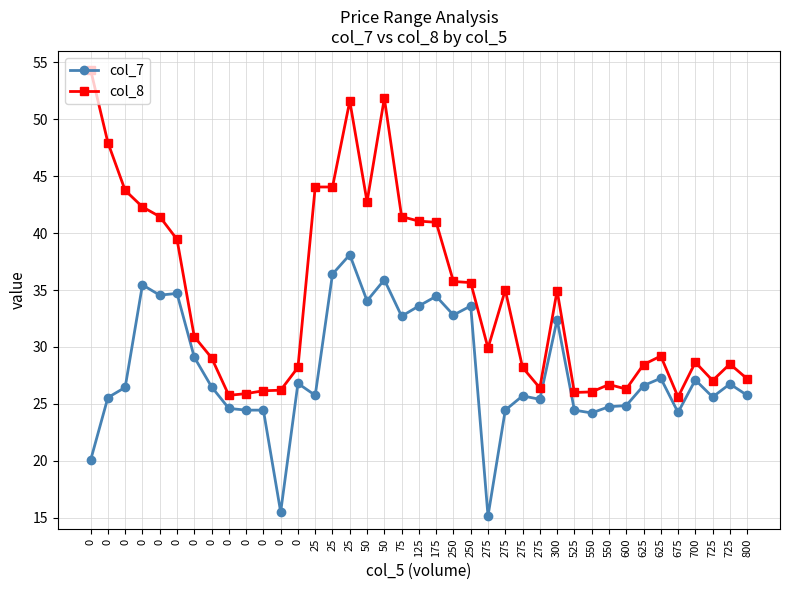

Rank the series at 275 from highest to lowest value.

col_8, col_7